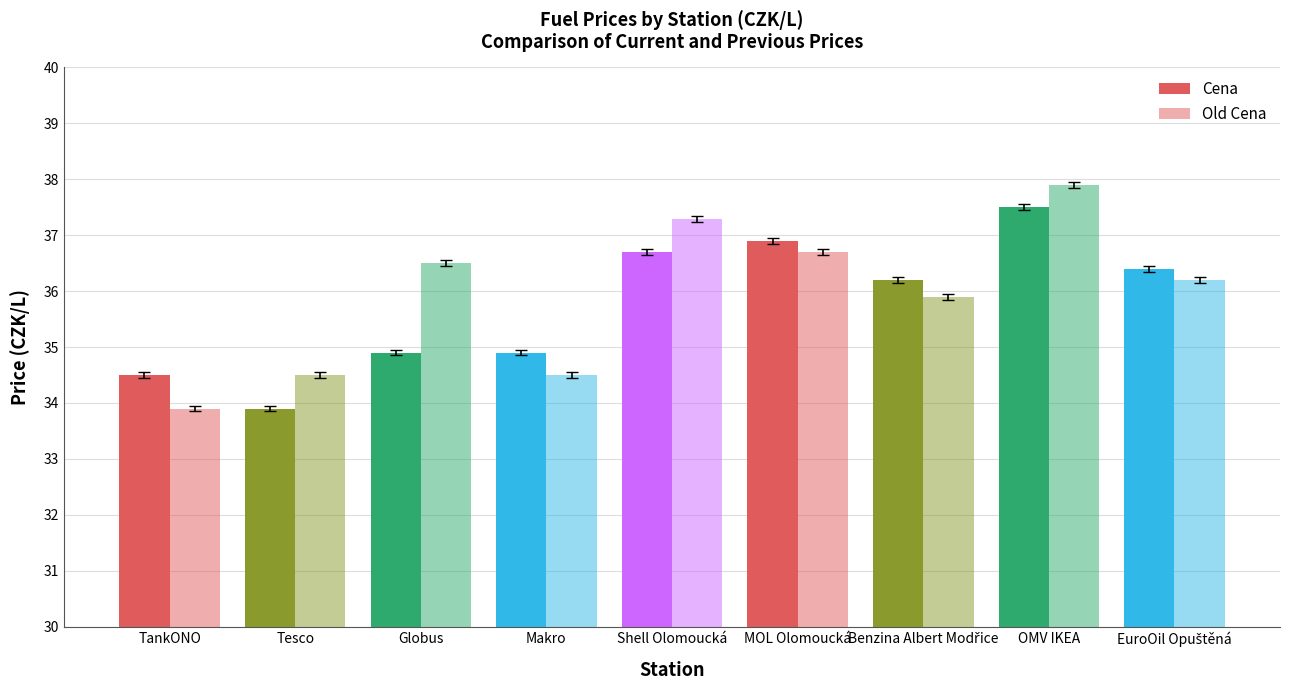

What is the average value of the Cena series?

35.8